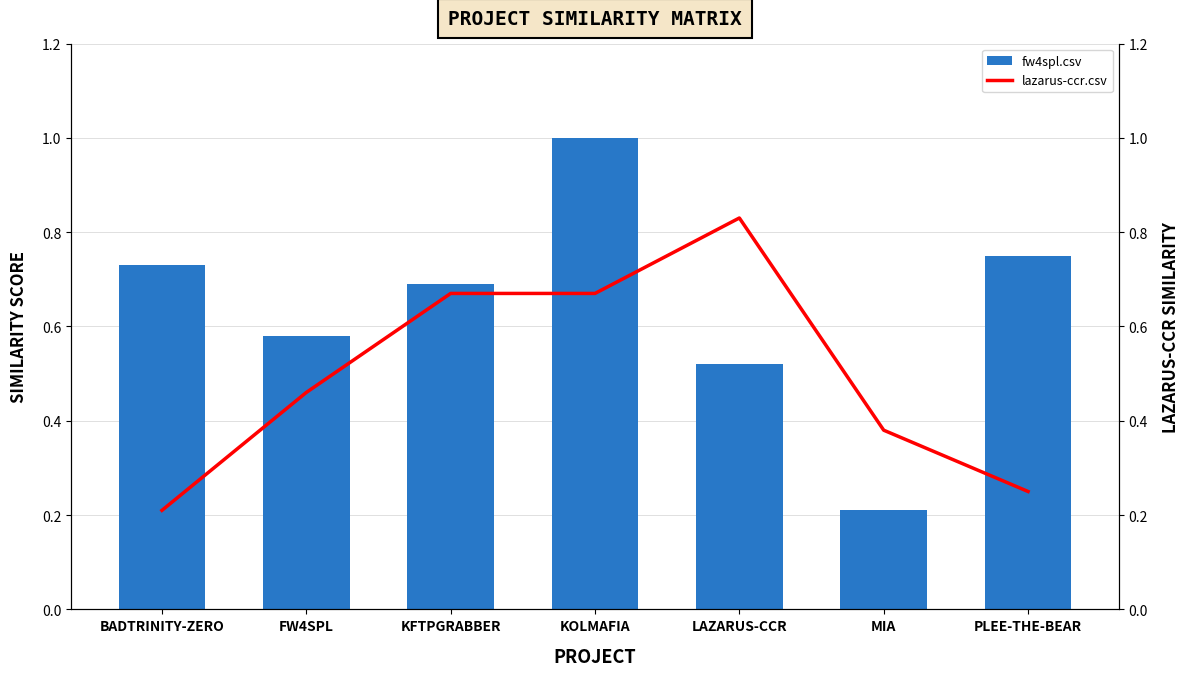

Rank the series by their maximum value, from highest to lowest.

fw4spl.csv, lazarus-ccr.csv